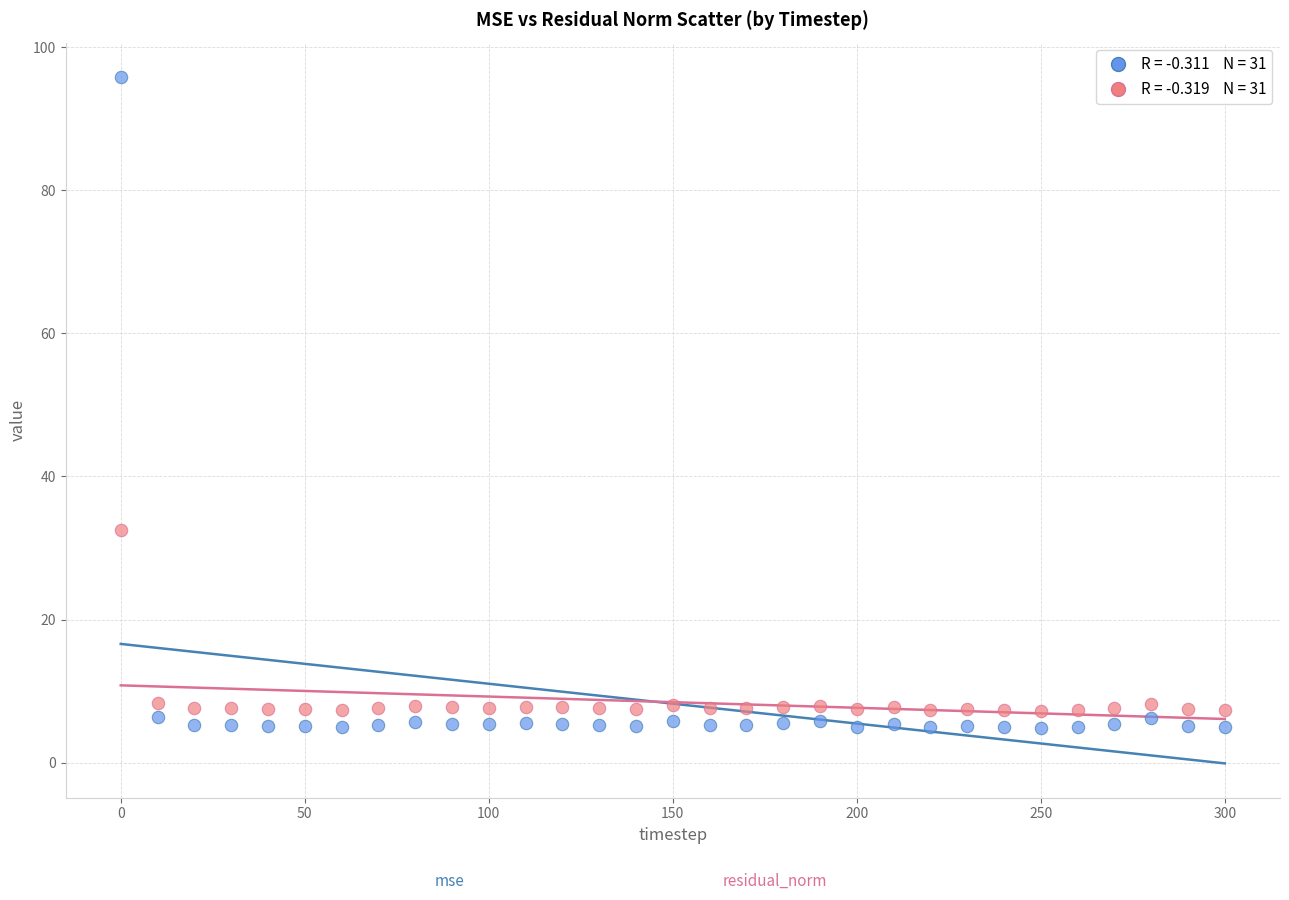

Across all data points, what is the range of X values (max minus min)?

300.0